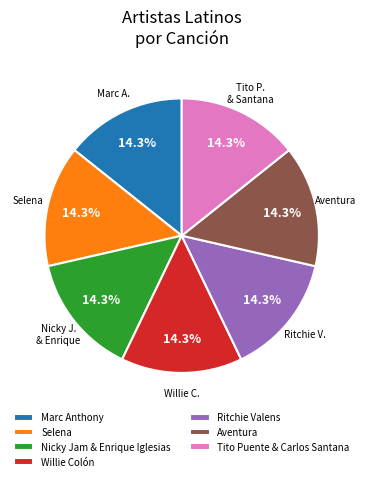

Count the number of slices in the pie.

7